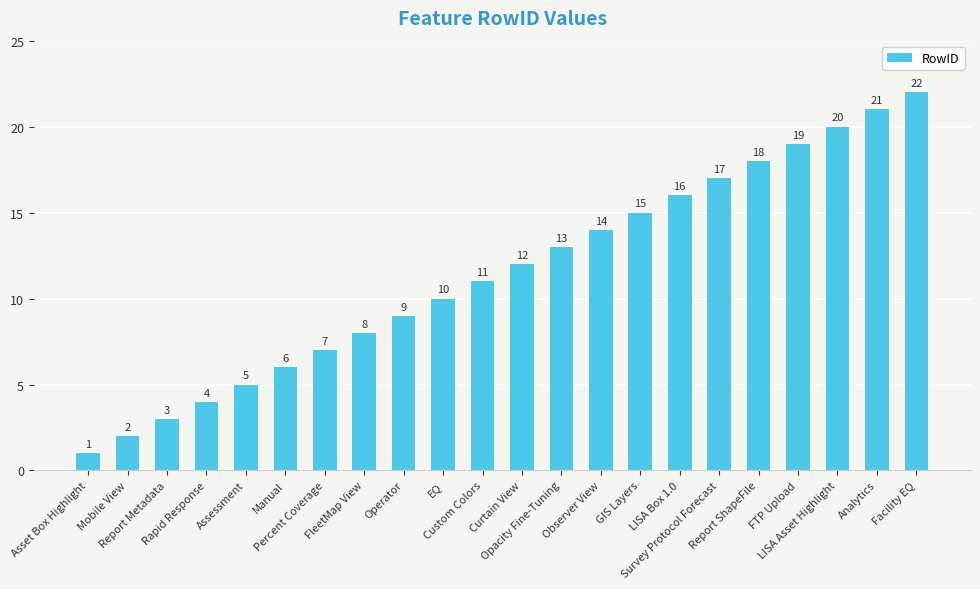

At which category does the chart reach its minimum across all series?

Asset Box Highlight